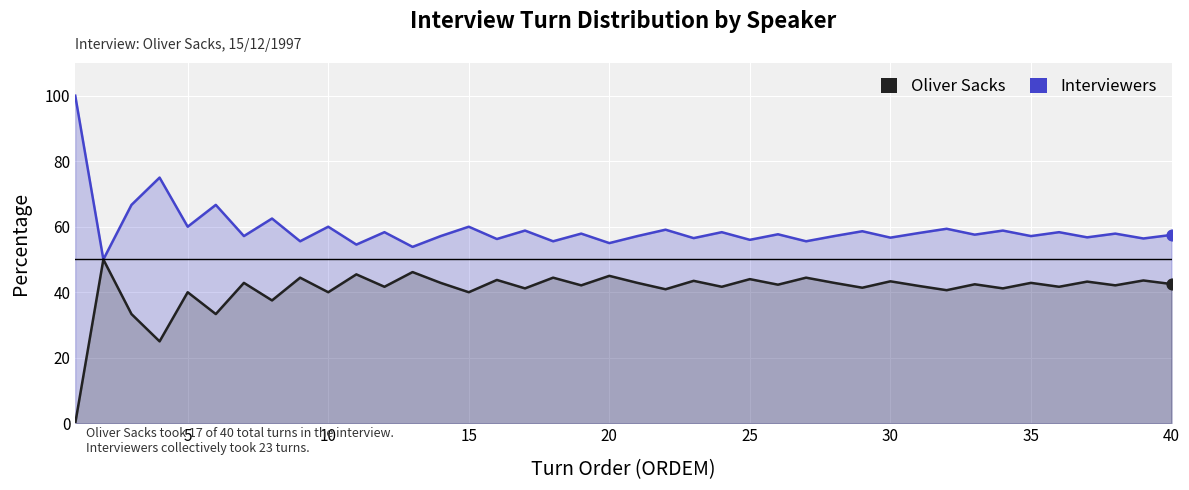

Which series contains the lowest Y value?

Oliver Sacks